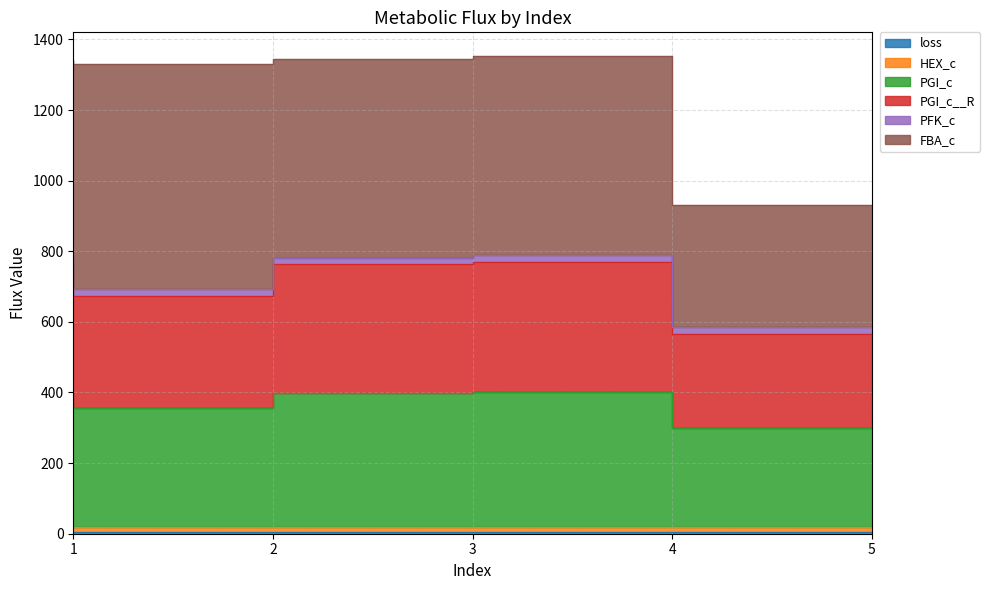

Does the chart have visible grid lines?

Yes